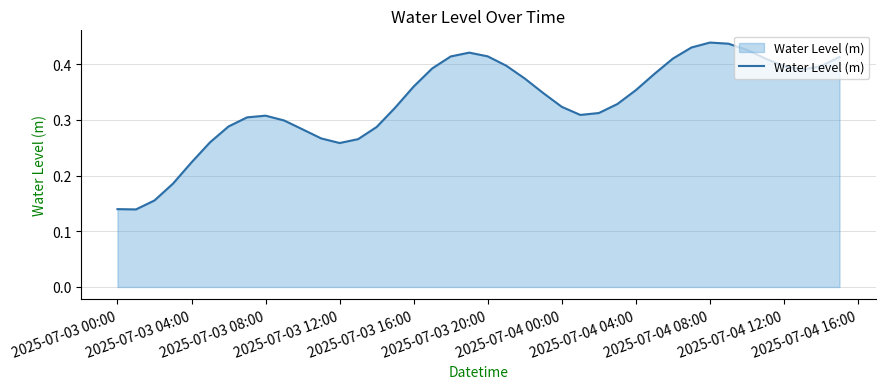

Is this an area chart (filled region under the line)?

Yes